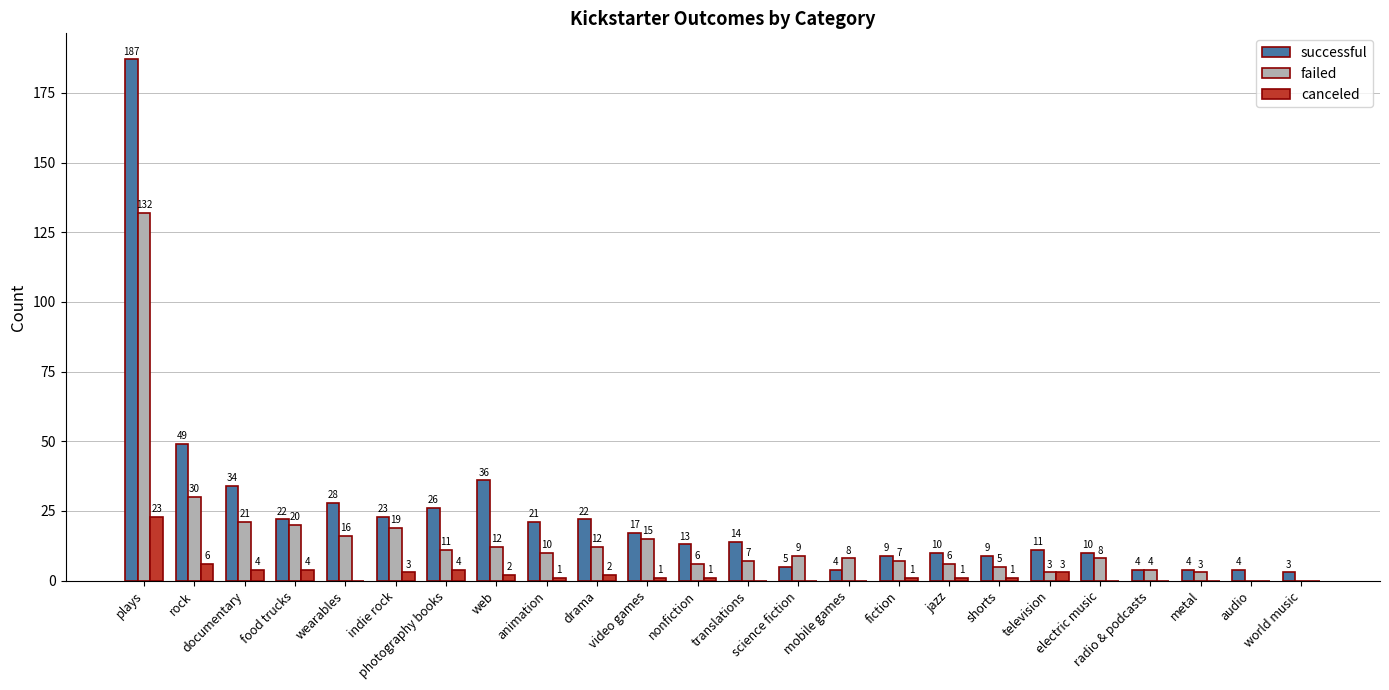

What is the greatest value displayed?

187